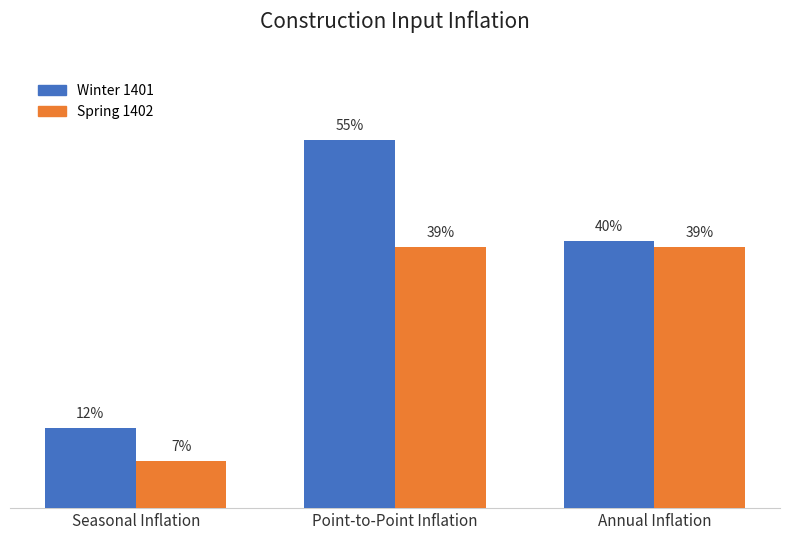

At which category is the sum across all series the highest?

Point-to-Point Inflation